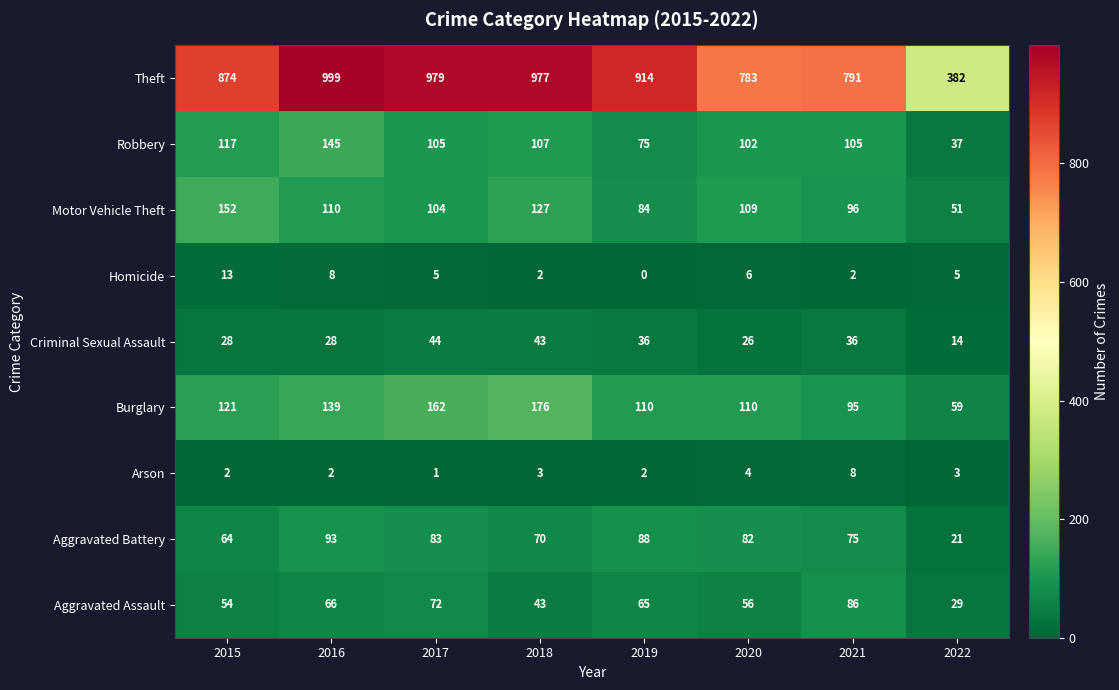

The Arson series shows 8 at 2021. True or false?

True